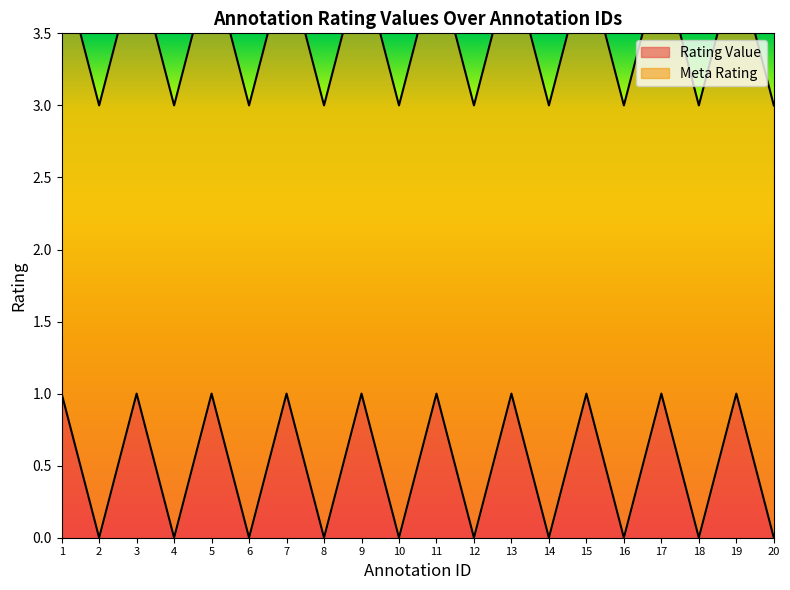

True or false: Rating Value has a value of 0 at 9.

False